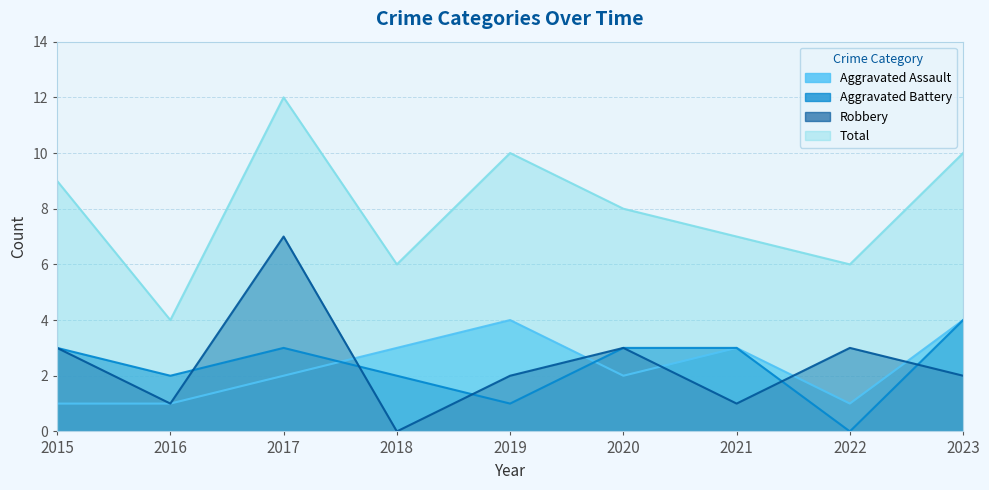

True or false: Aggravated Battery and Total intersect in this chart.

False